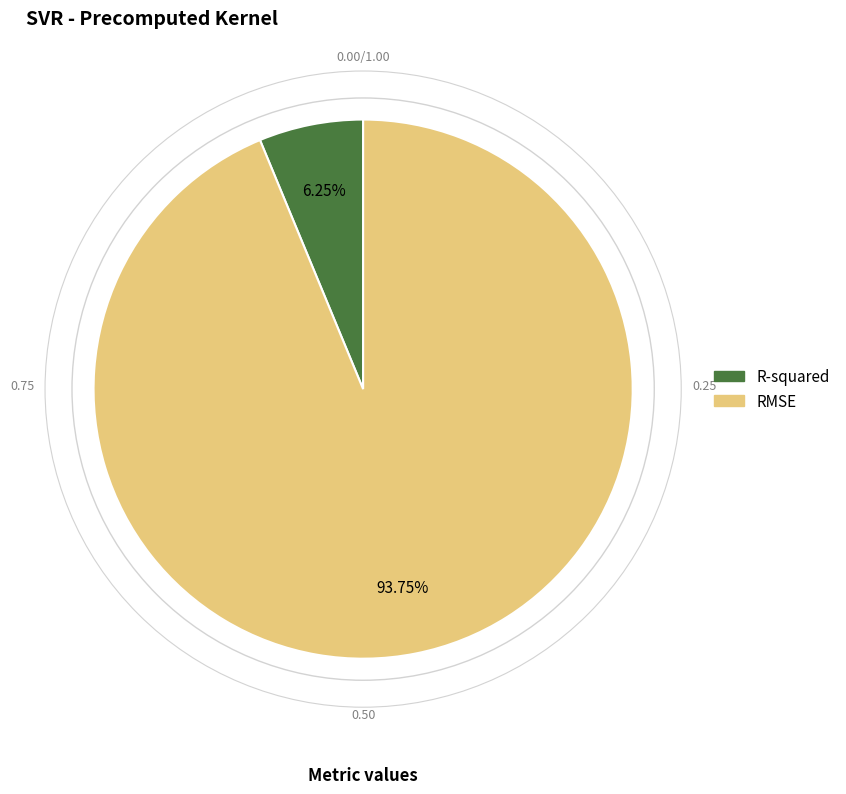

What percentage is the RMSE slice, to the nearest percent?

94%